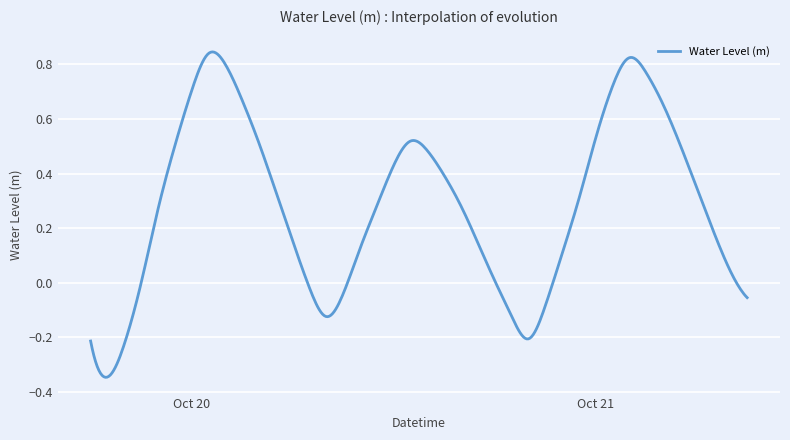

What is the difference between the maximum and minimum values?

1.2